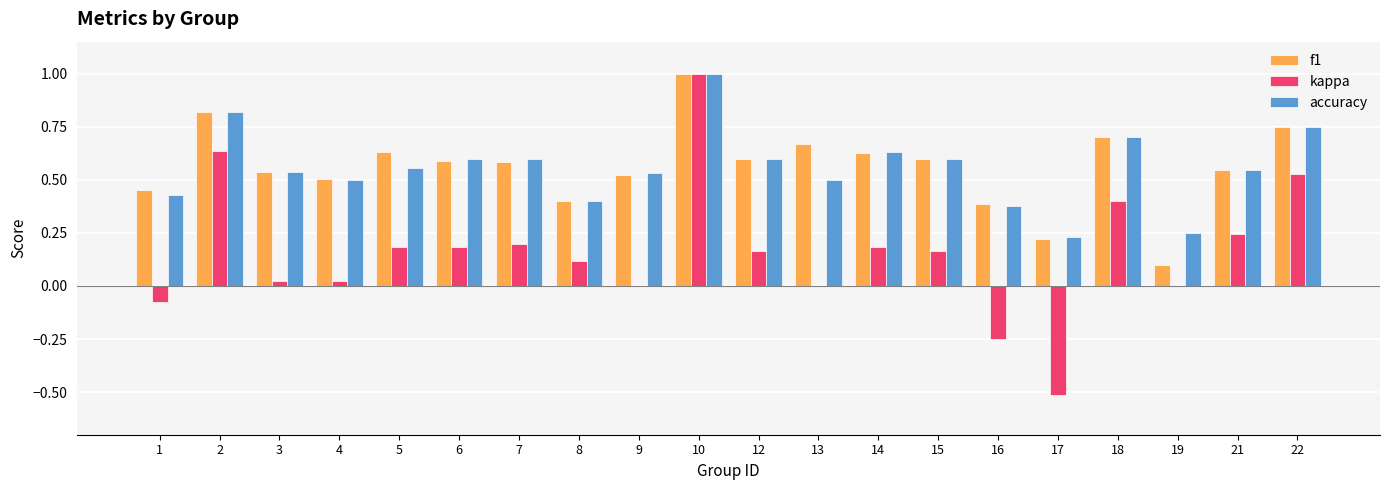

Is the value of f1 at 21 greater than the value of kappa at 16?

Yes